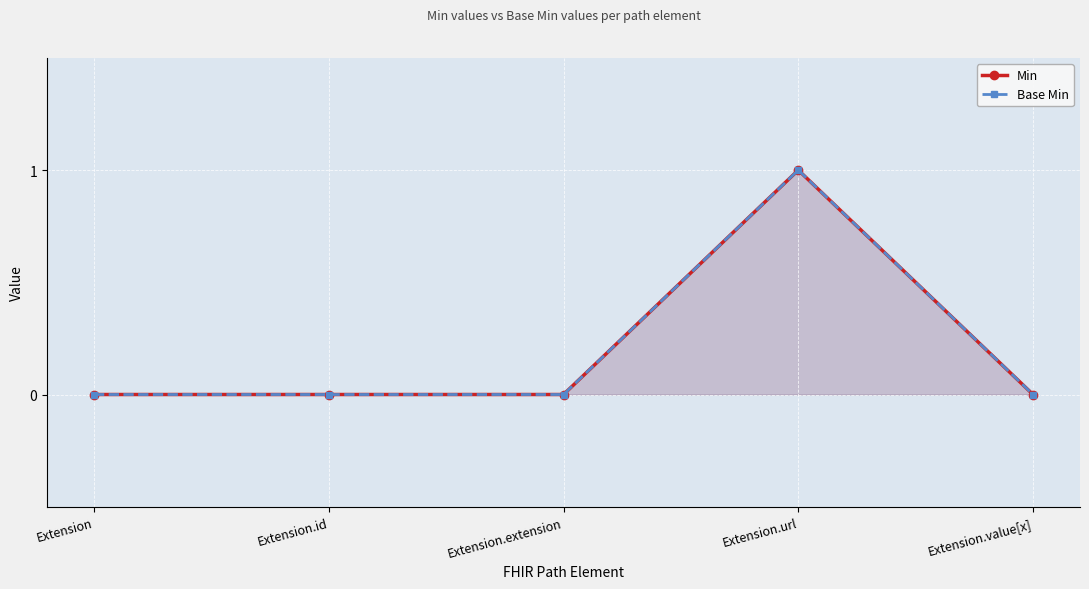

True or false: Min and Base Min intersect in this chart.

False